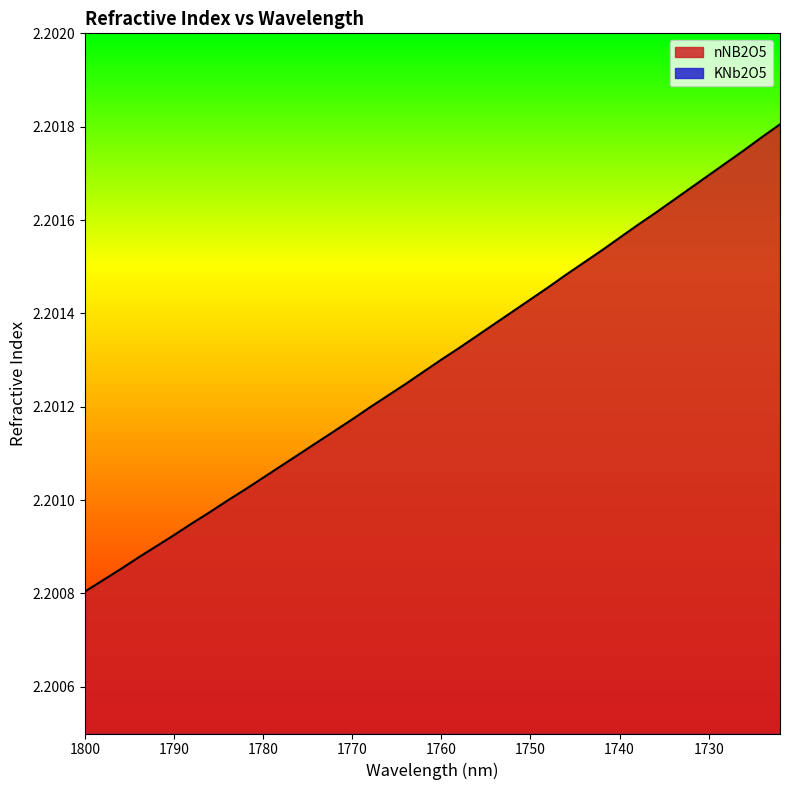

The value at 1780 is 2.2. True or false?

True